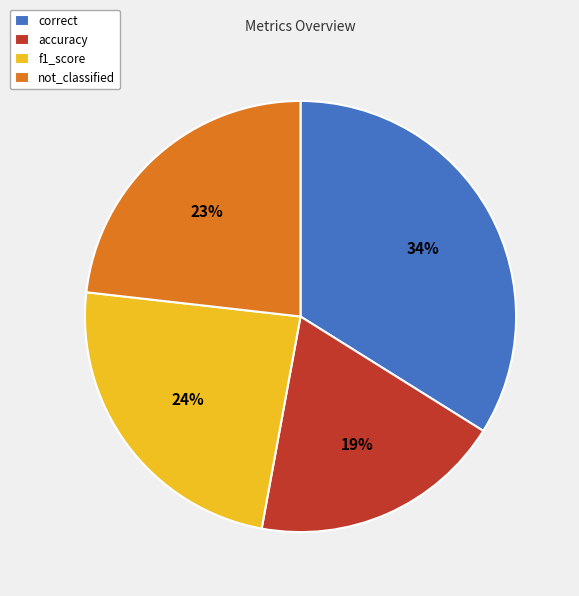

True or false: correct accounts for 25% of the total.

False